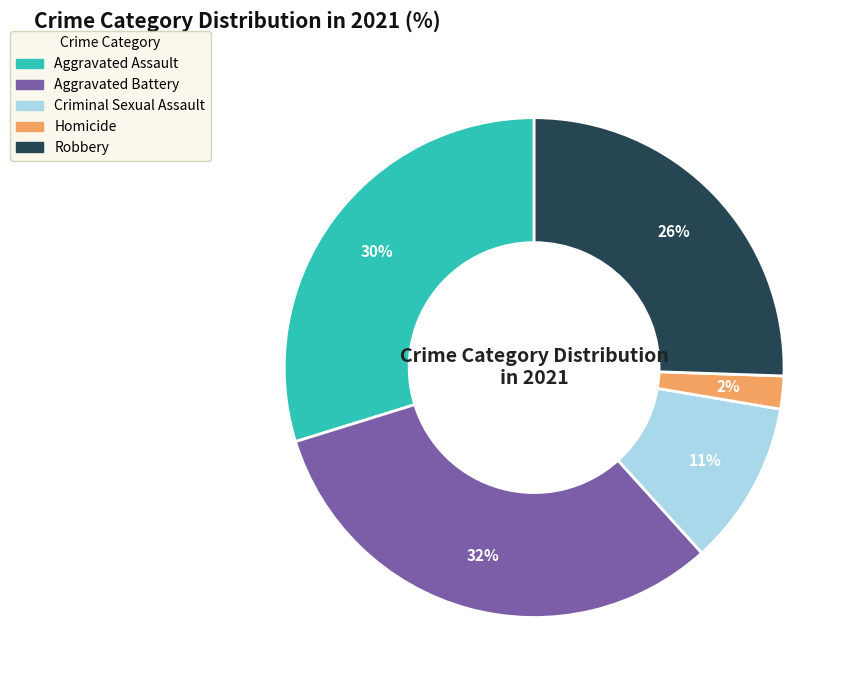

To the nearest percent, what is the average slice percentage?

20%